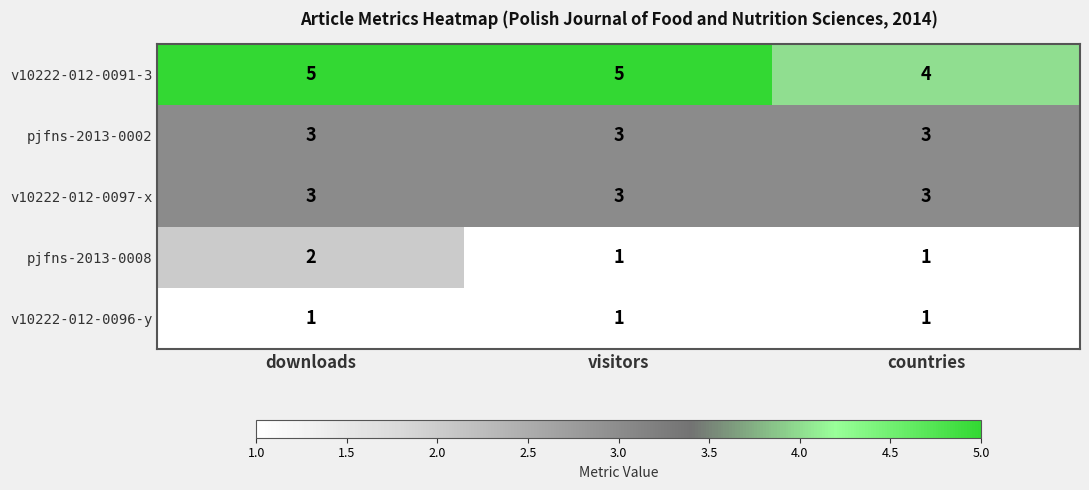

The v10222-012-0096-y series shows 1 at downloads. True or false?

True